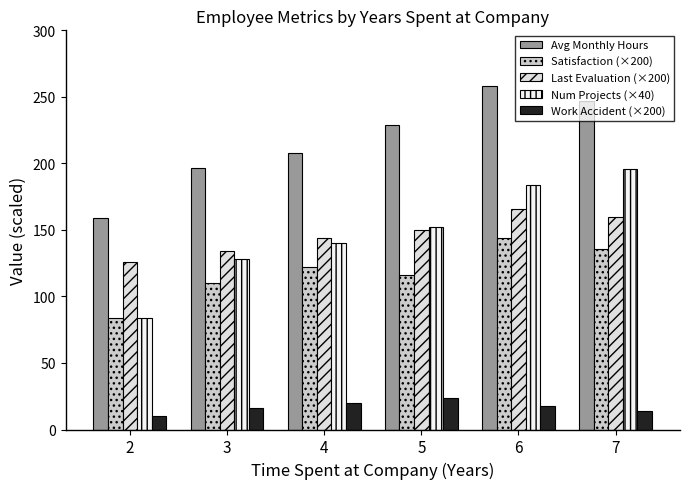

At which label is Avg Monthly Hours closest to 208?

4